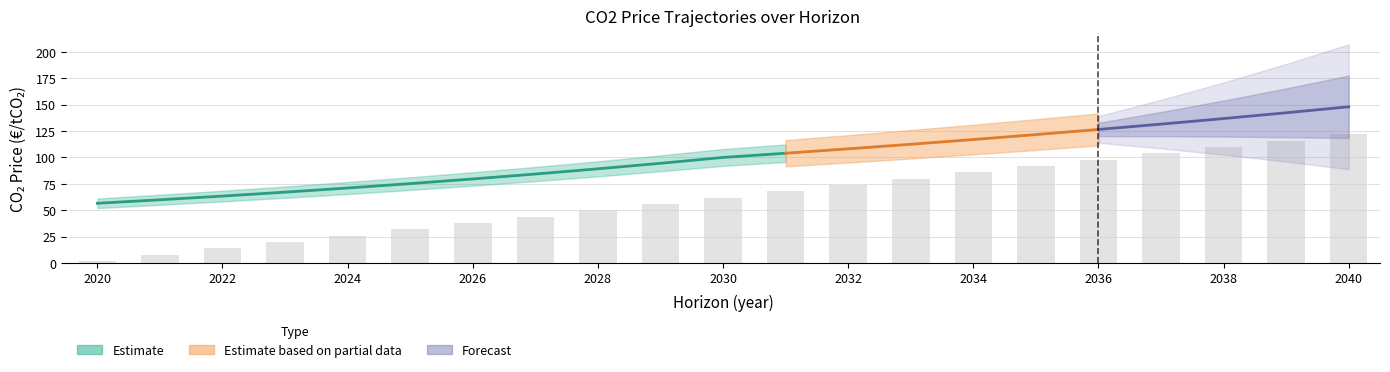

Does the chart contain any negative values?

No